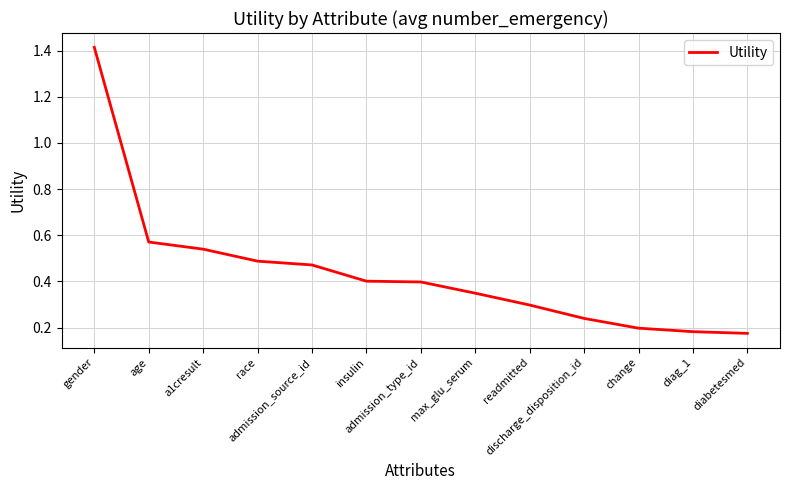

Is it true that the value at age is 1.0?

False